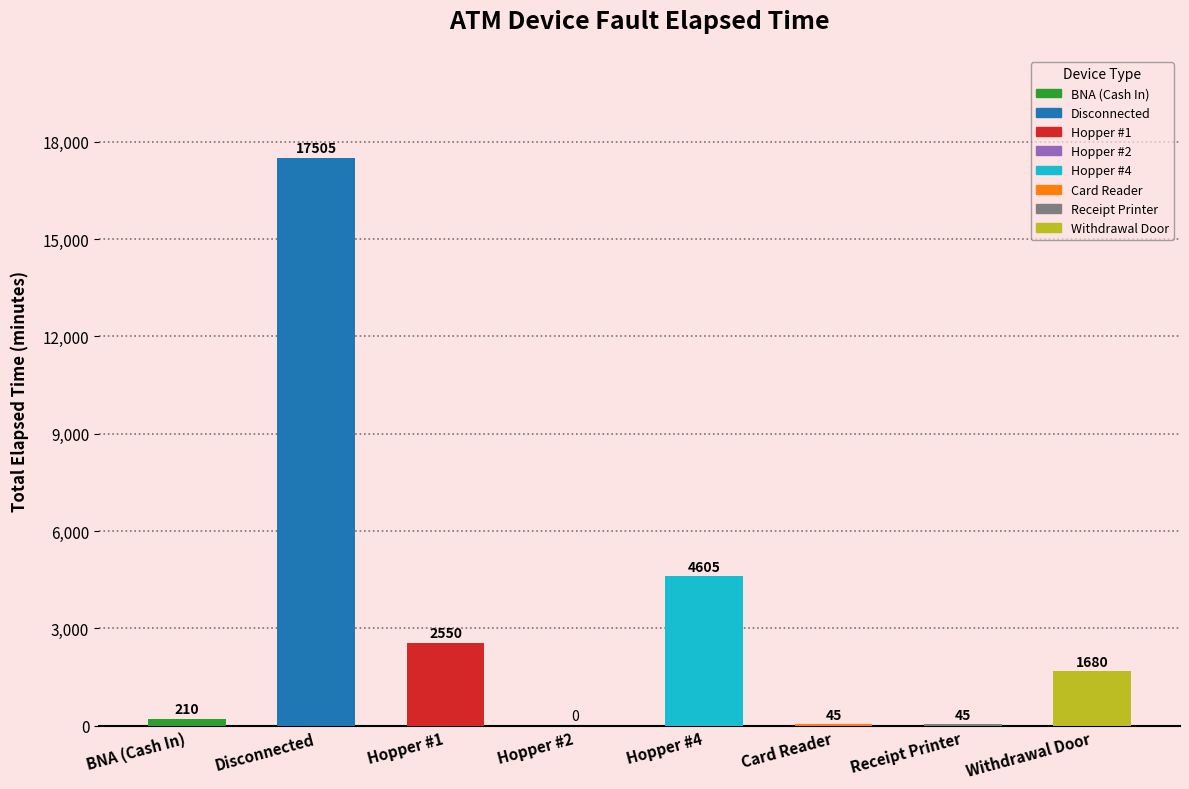

What is the sum of the values at Withdrawal Door and Hopper #4?

6285